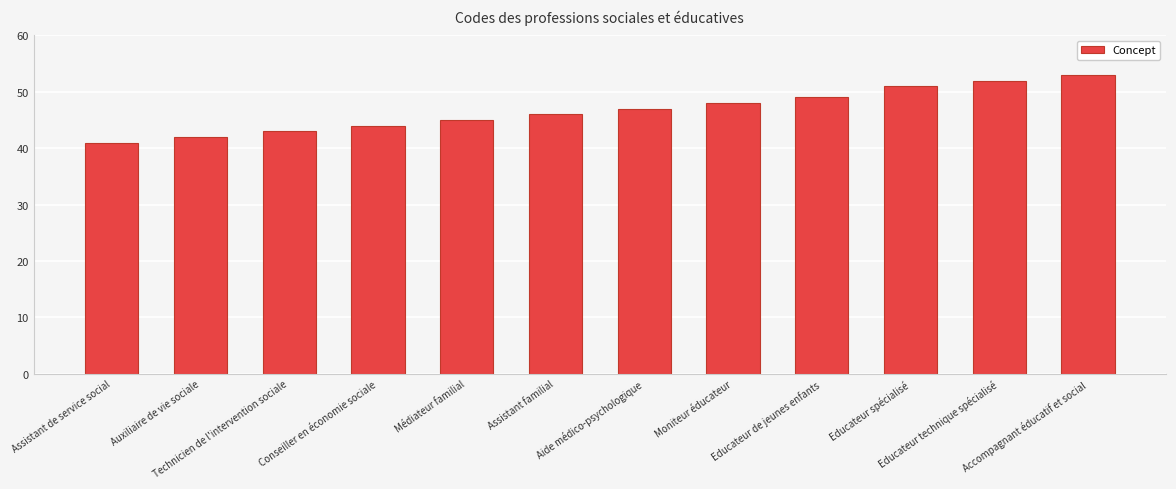

Reading right to left, transcribe all the data shown in this chart.

Accompagnant éducatif et social=53	Educateur technique spécialisé=52	Educateur spécialisé=51	Educateur de jeunes enfants=49	Moniteur éducateur=48	Aide médico-psychologique=47	Assistant familial=46	Médiateur familial=45	Conseiller en économie sociale=44	Technicien de l'intervention sociale=43	Auxiliaire de vie sociale=42	Assistant de service social=41